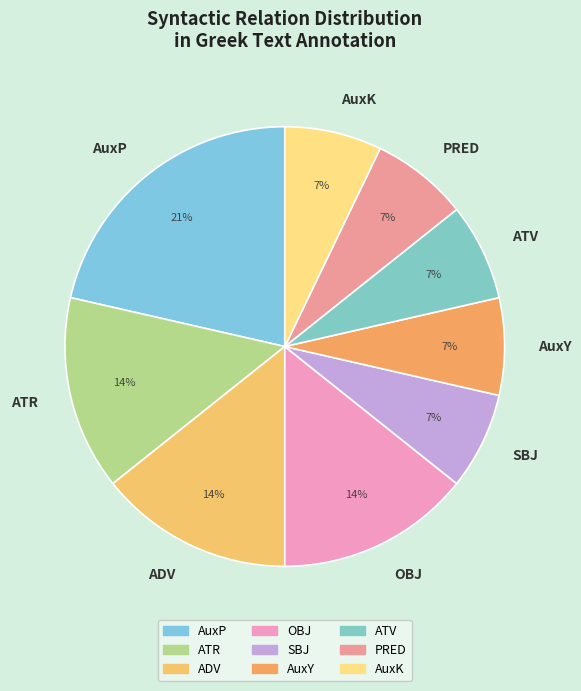

Which category has the biggest portion of the pie?

AuxP